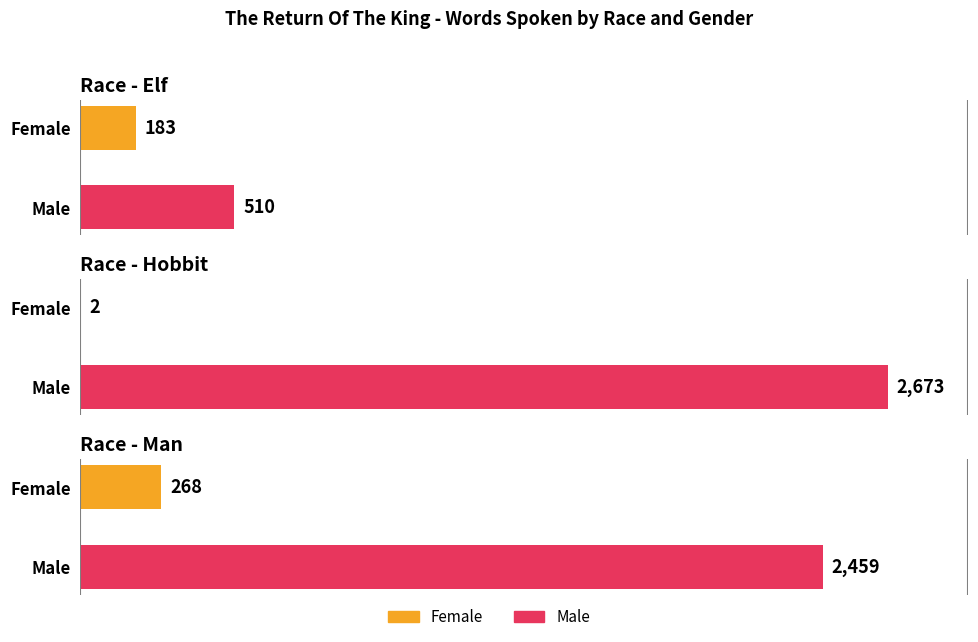

How many bars are there in each group?

2